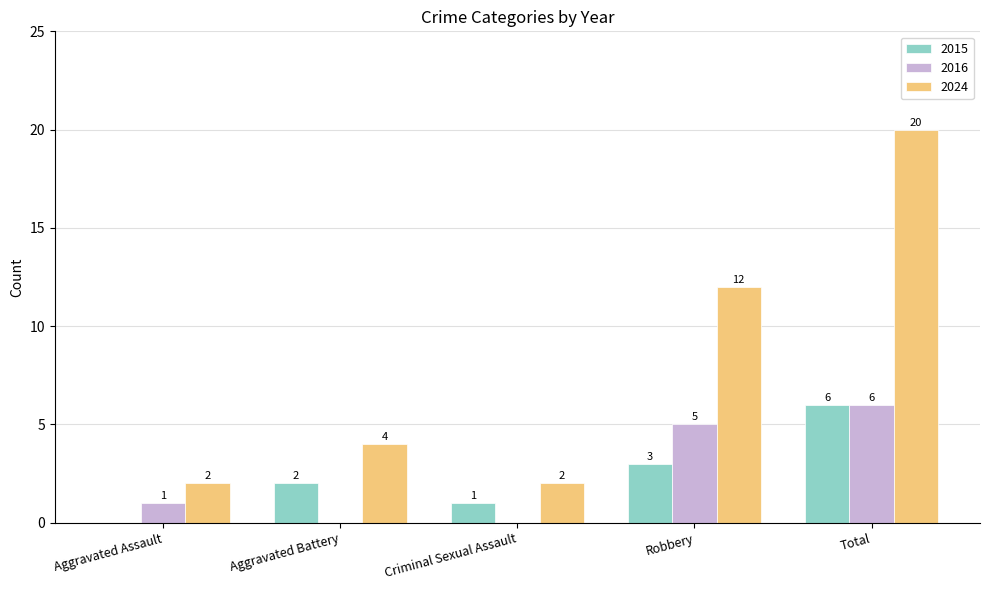

What is the total value across all series at Aggravated Assault?

3